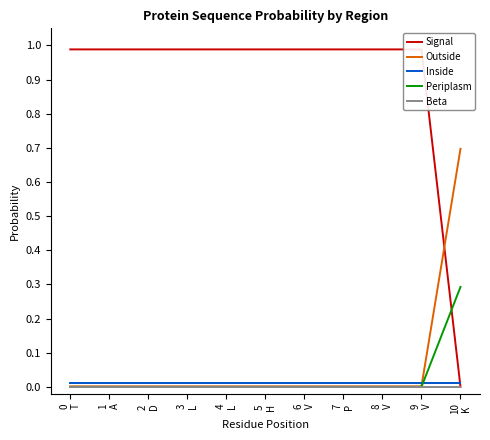

Which series ends up on top after the final intersection of Outside and Inside?

Outside